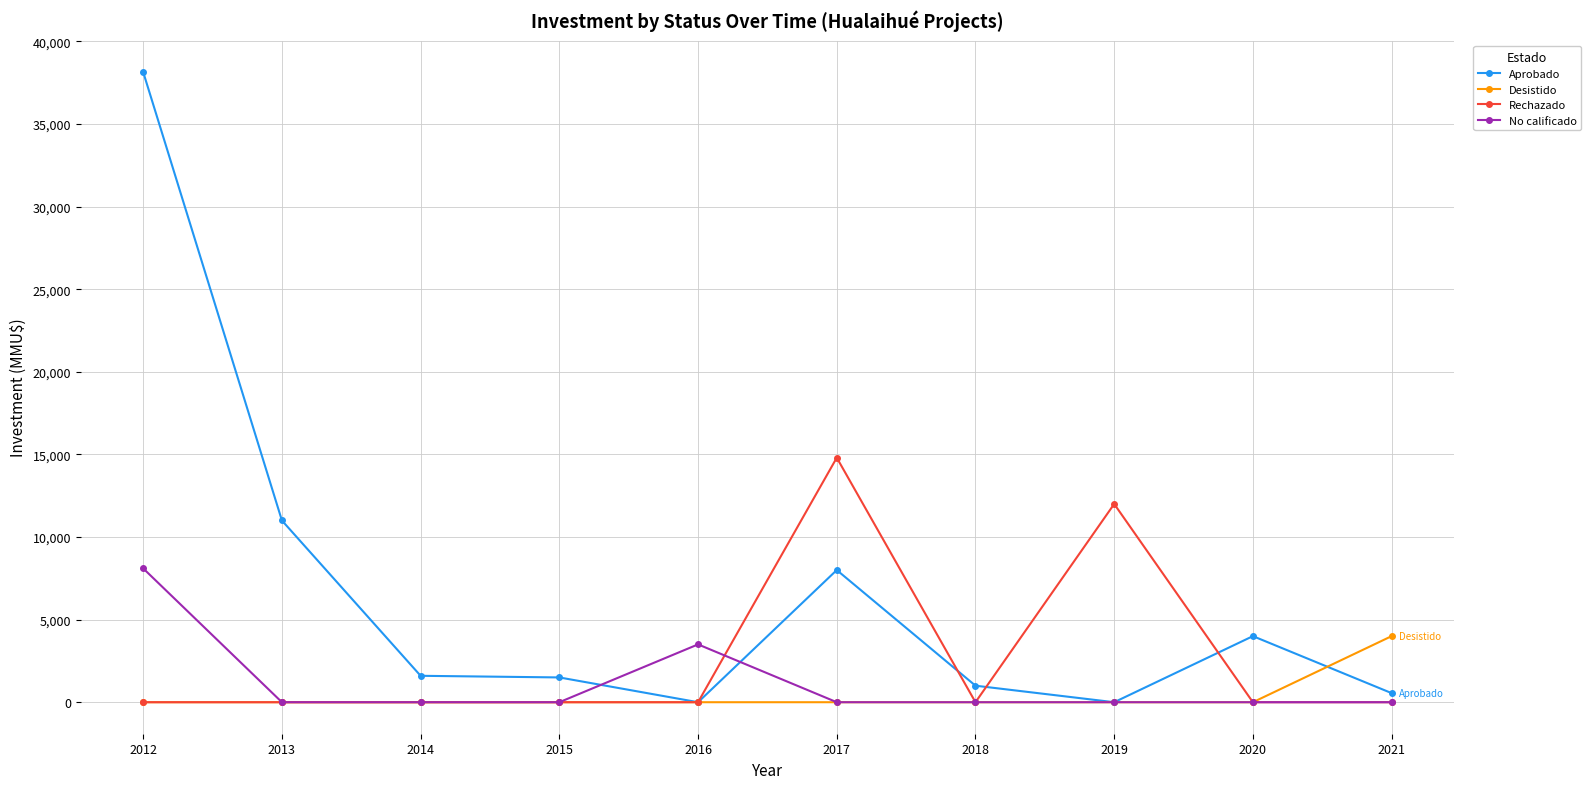

Is the value of Rechazado at 2017 greater than the value of Desistido at 2021?

Yes